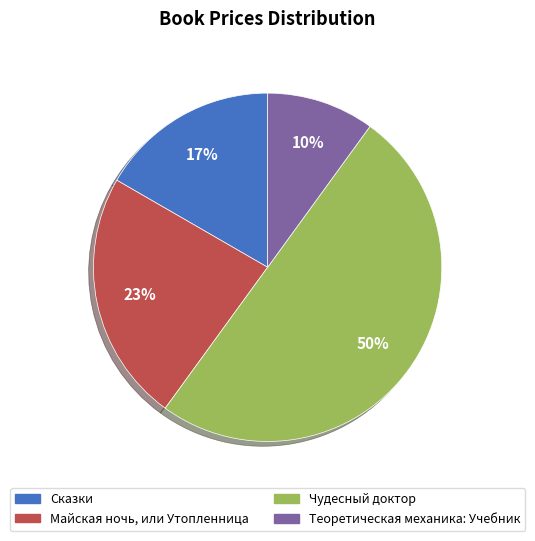

The Сказки slice represents 17% of the pie. True or false?

True